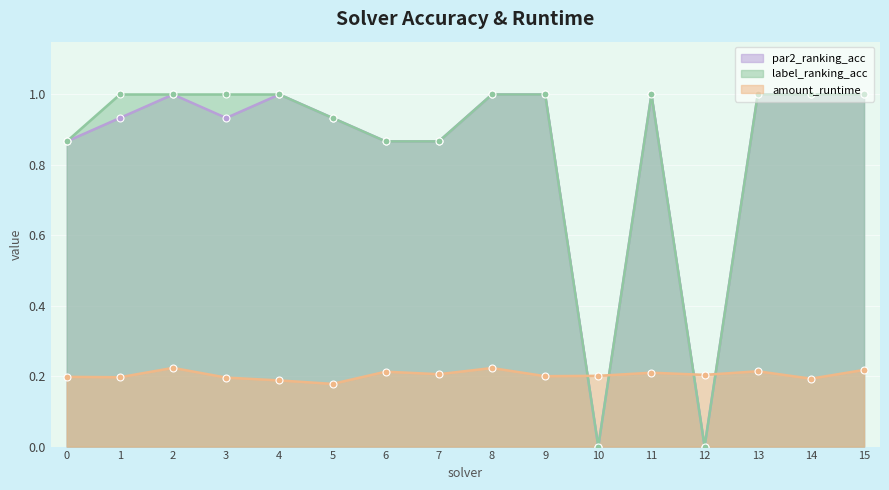

Reading right to left, extract all data points from this chart.

amount_runtime: 15=0.2	14=0.2	13=0.2	12=0.2	11=0.2	10=0.2	9=0.2	8=0.2	7=0.2	6=0.2	5=0.2	4=0.2	3=0.2	2=0.2	1=0.2	0=0.2
par2_ranking_acc: 15=1.0	14=1.0	13=1.0	12=0.0	11=1.0	10=0.0	9=1.0	8=1.0	7=0.9	6=0.9	5=0.9	4=1.0	3=0.9	2=1.0	1=0.9	0=0.9
label_ranking_acc: 15=1.0	14=1.0	13=1.0	12=0.0	11=1.0	10=0.0	9=1.0	8=1.0	7=0.9	6=0.9	5=0.9	4=1.0	3=1.0	2=1.0	1=1.0	0=0.9